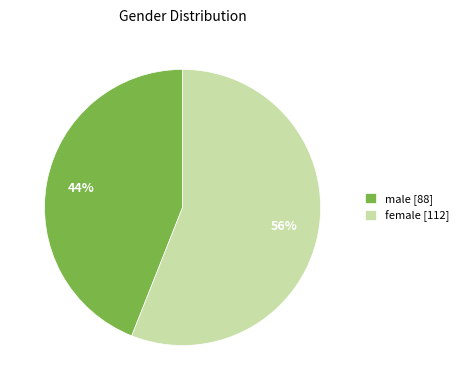

How many segments does this pie chart have?

2